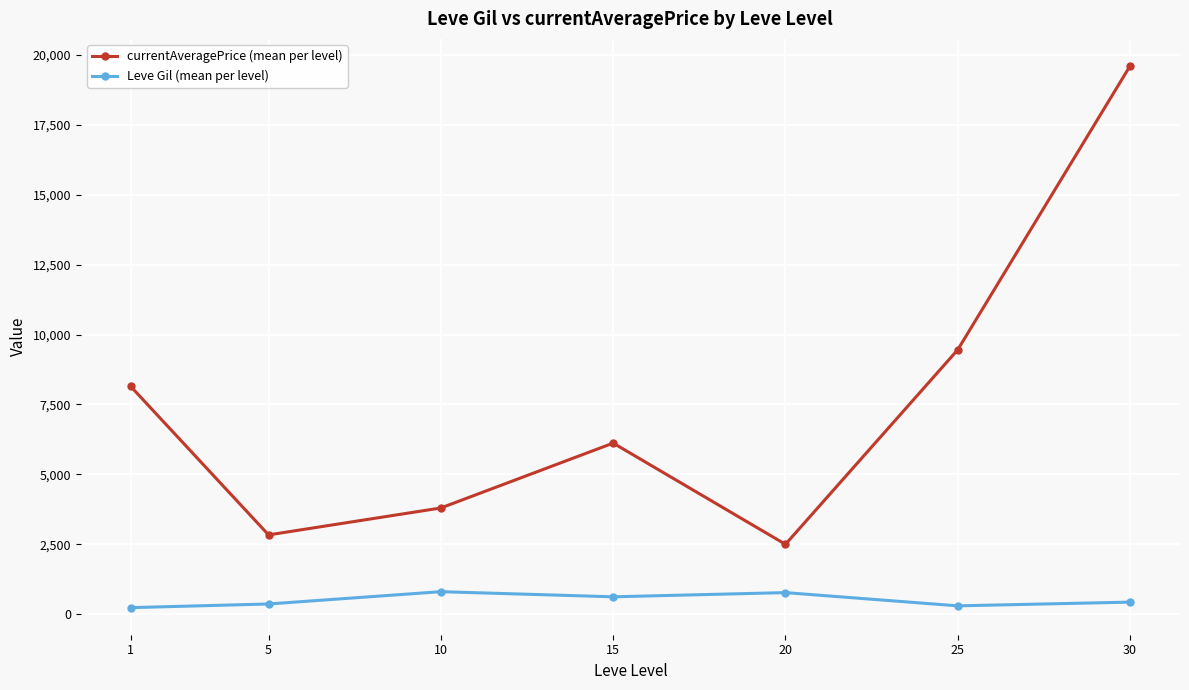

What is the value of the Leve Gil (mean per level) point at the 5th from the left?

770.0